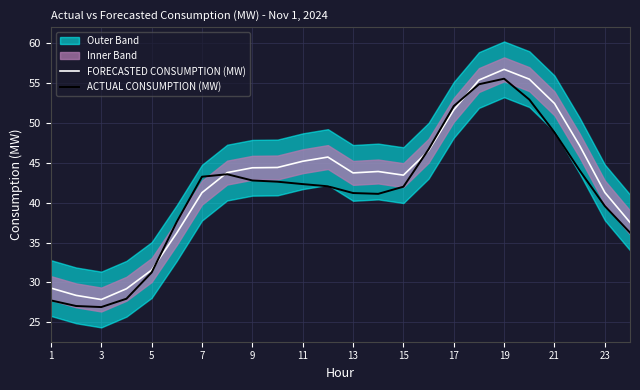

The value of ACTUAL CONSUMPTION (MW) at 17 is 30.9. True or false?

False